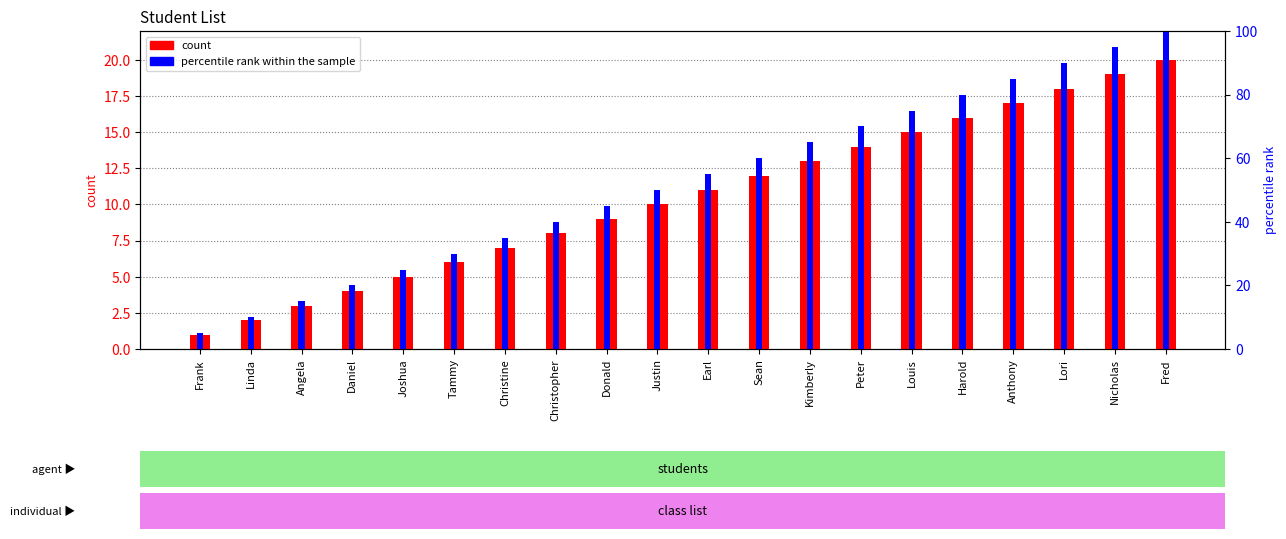

Is it true that percentile rank within the sample equals 2.3 at Christopher?

False